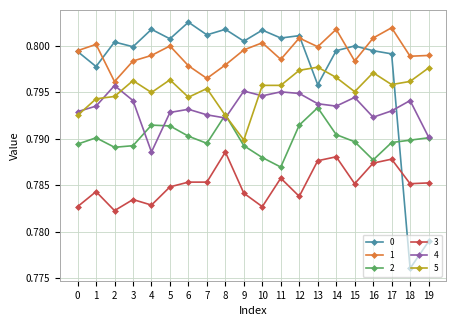

What is the total value across all series at 4?

4.8